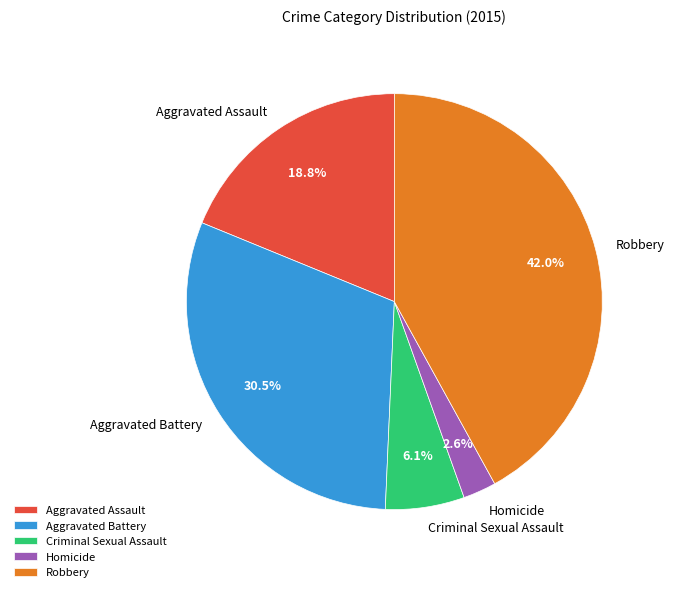

Which category has the biggest portion of the pie?

Robbery